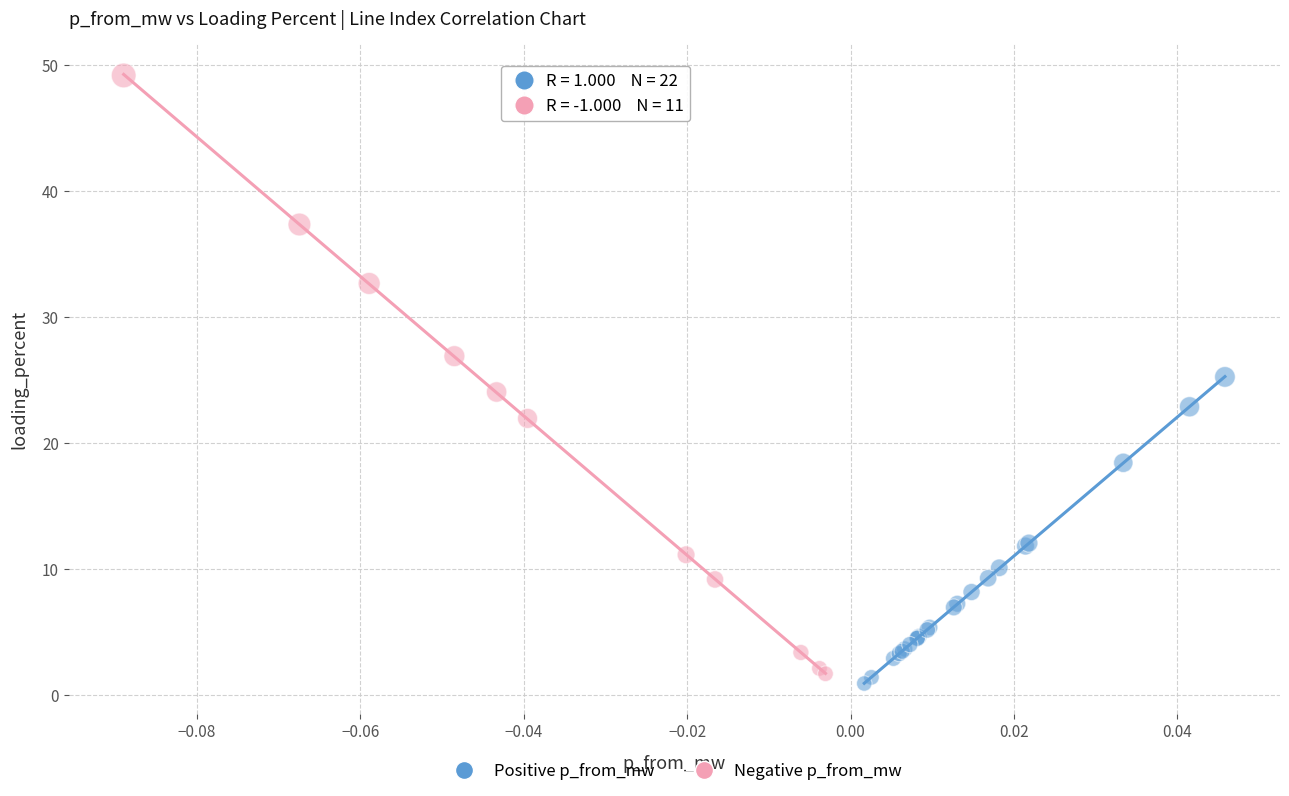

Which series reaches the minimum Y coordinate?

Positive p_from_mw